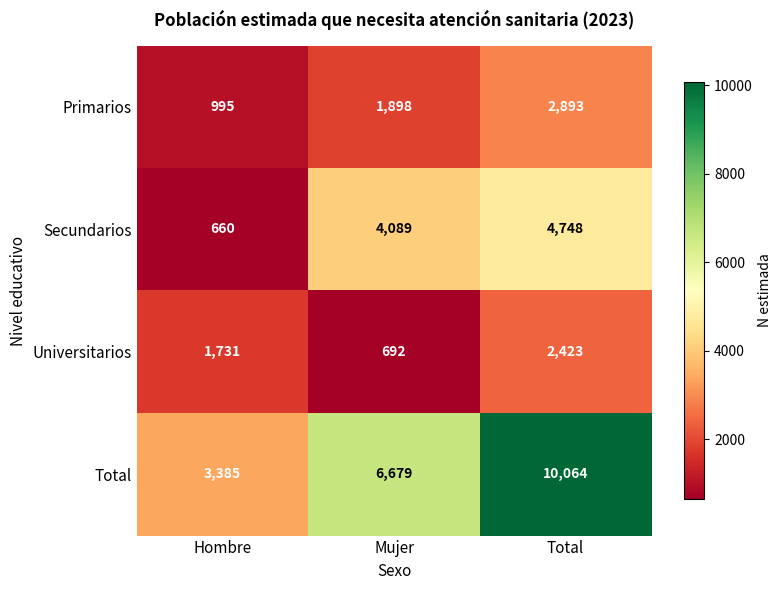

List the series in order of their peak value, highest first.

Total, Secundarios, Primarios, Universitarios